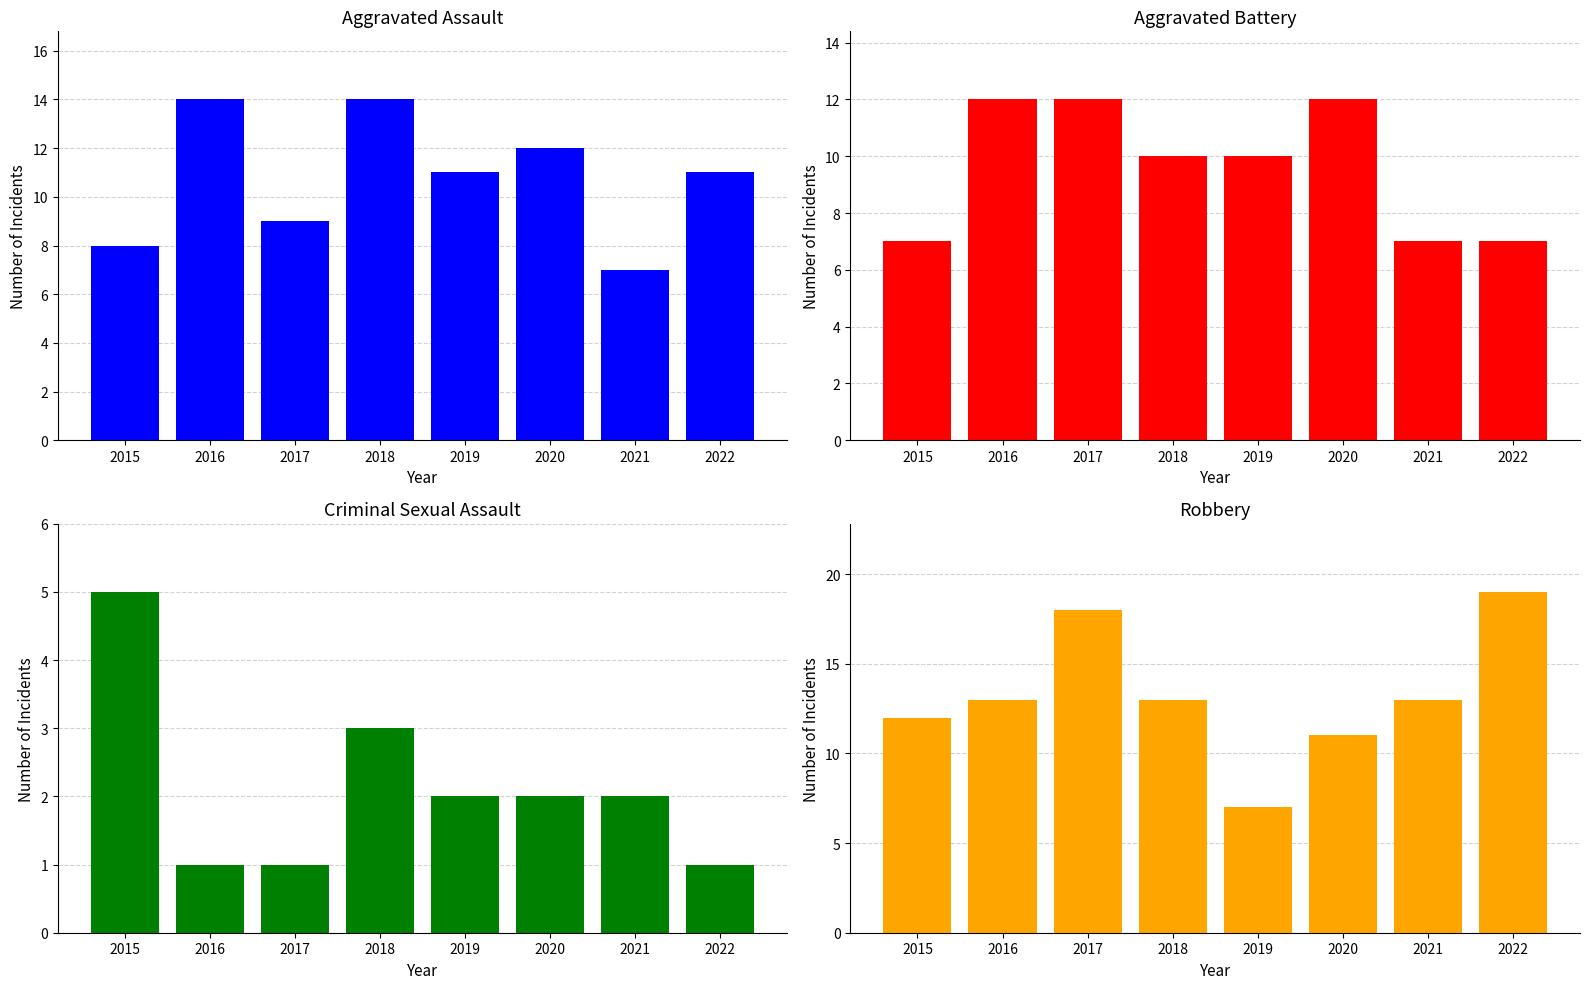

Reading right to left, transcribe all the data shown in this chart.

Aggravated Assault: 2022=11	2021=7	2020=12	2019=11	2018=14	2017=9	2016=14	2015=8
Aggravated Battery: 2022=7	2021=7	2020=12	2019=10	2018=10	2017=12	2016=12	2015=7
Criminal Sexual Assault: 2022=1	2021=2	2020=2	2019=2	2018=3	2017=1	2016=1	2015=5
Robbery: 2022=19	2021=13	2020=11	2019=7	2018=13	2017=18	2016=13	2015=12